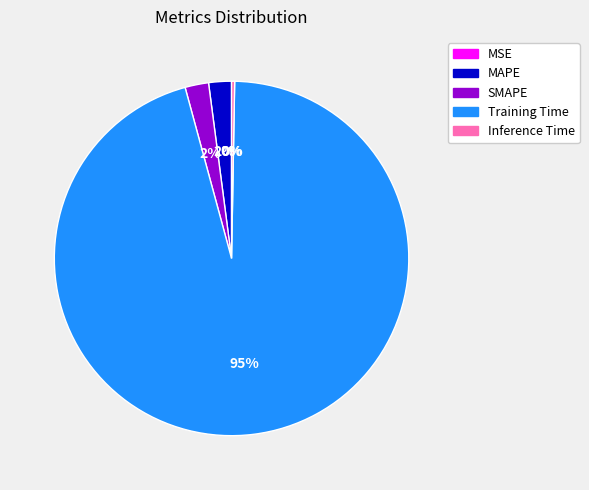

Do SMAPE and Inference Time together represent more than half of the pie?

No